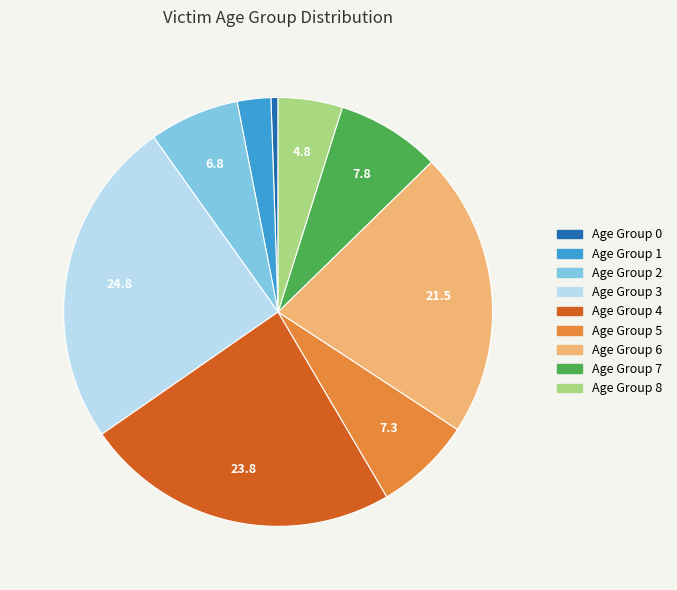

Does any single category account for the majority?

No